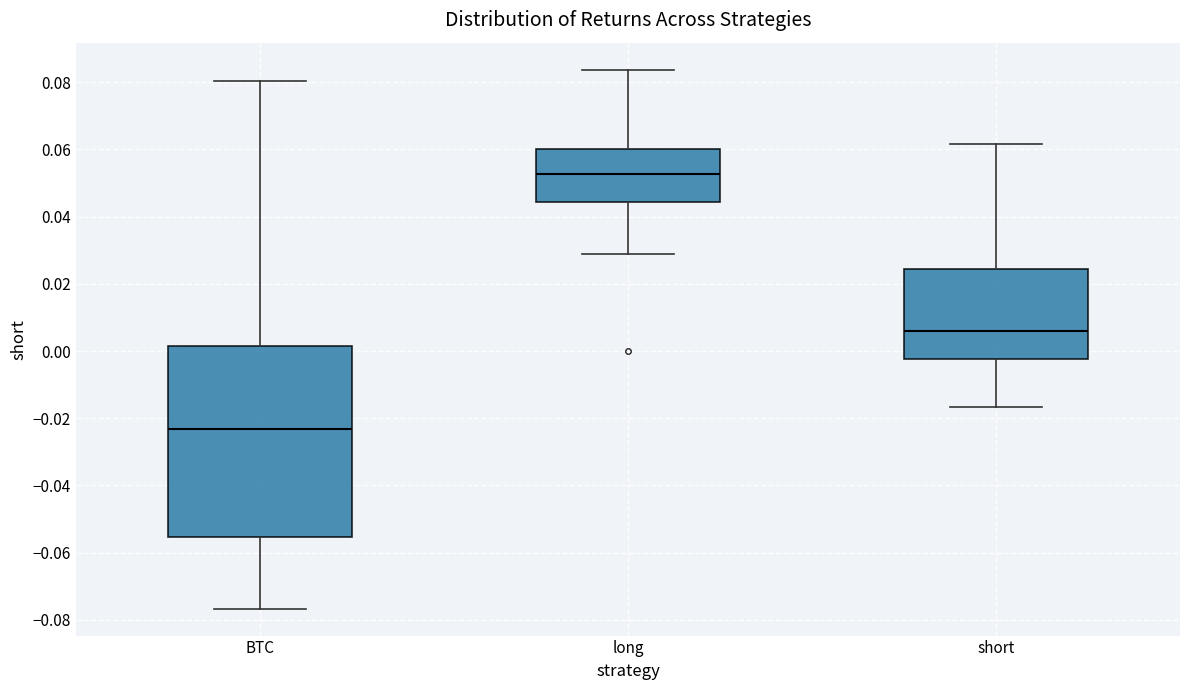

Which box is the tallest, from its lower edge to its upper edge?

BTC